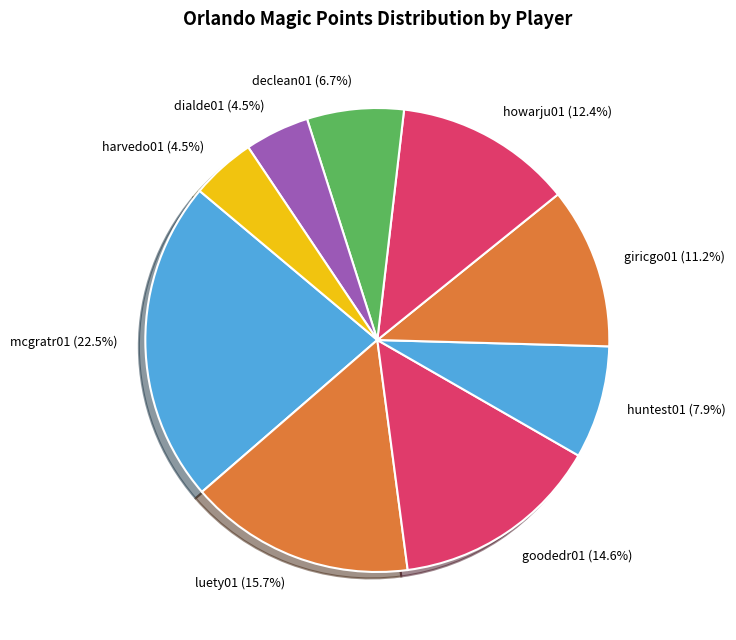

To the nearest percent, what portion does giricgo01 represent?

11%